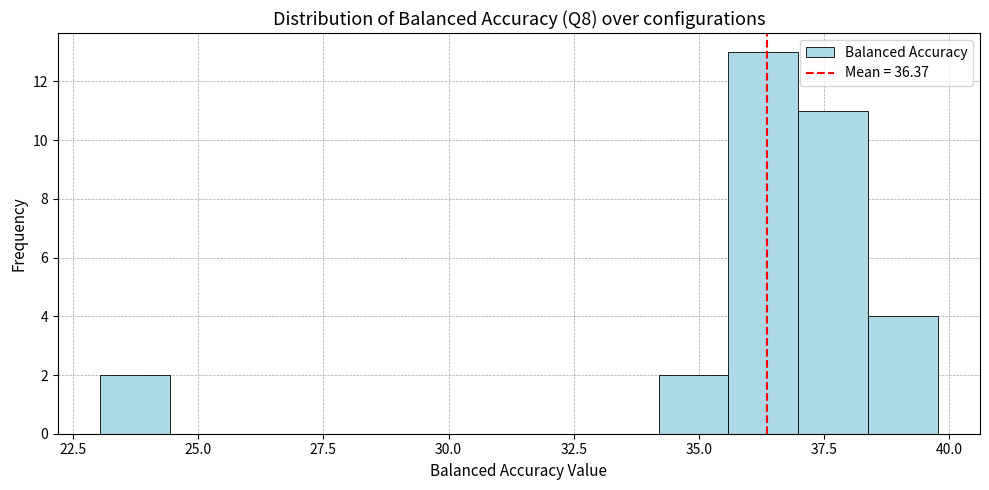

Read against the x-axis, roughly where is the centre of the tallest bar?

36.5